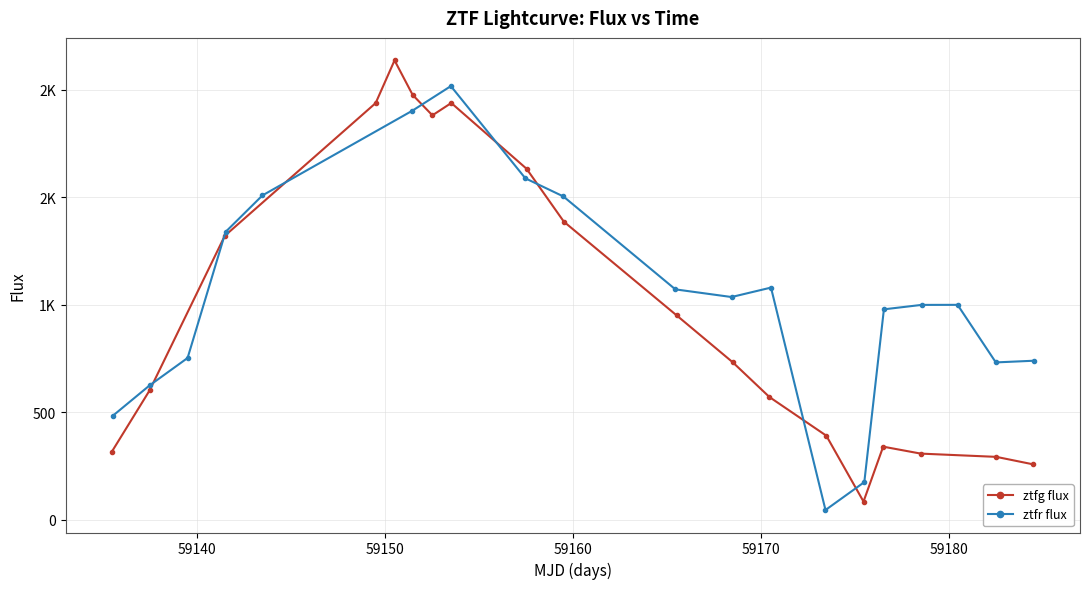

What is the difference between the second highest and minimum values in the ztfr flux series?

1857.1